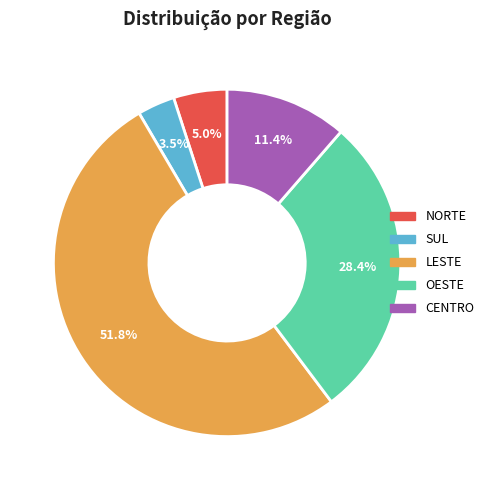

How many segments does this pie chart have?

5